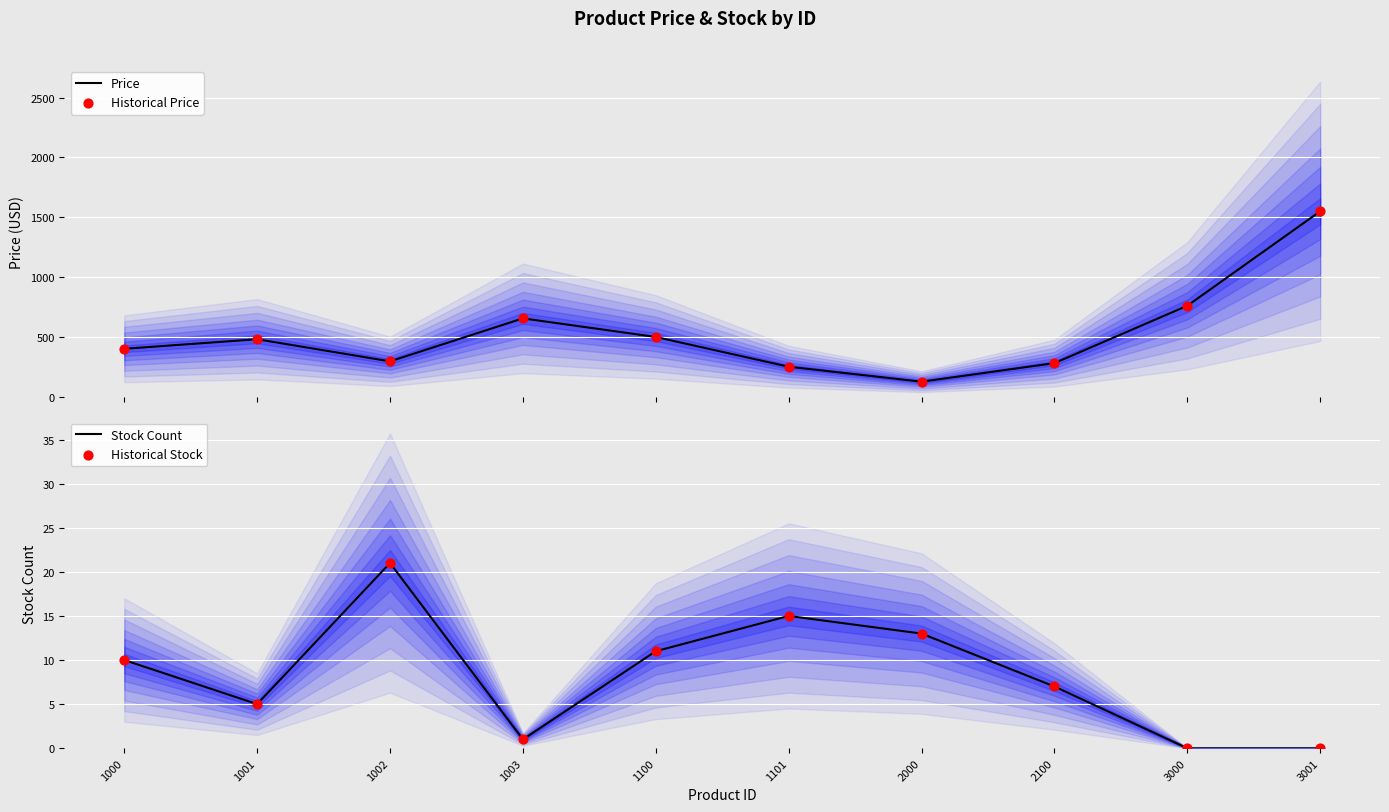

Which series reaches the minimum Y coordinate?

Stock Count